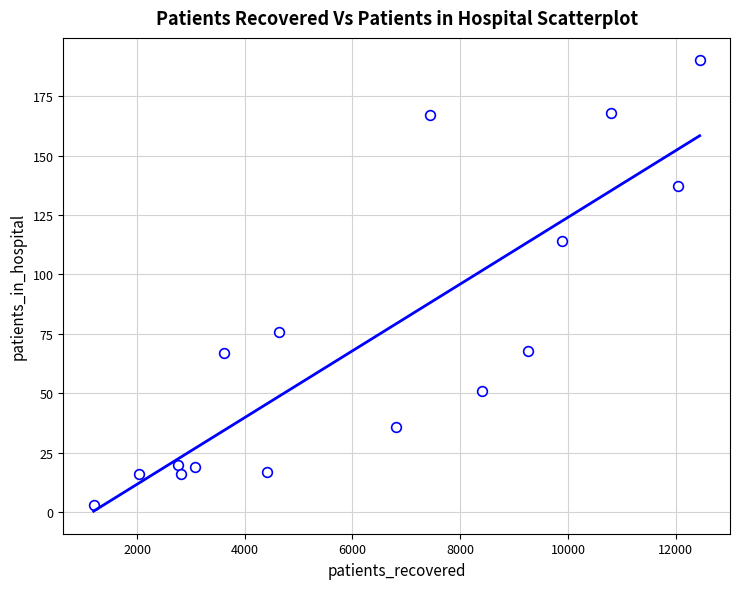

What is the range of X values (max minus min)?

11251